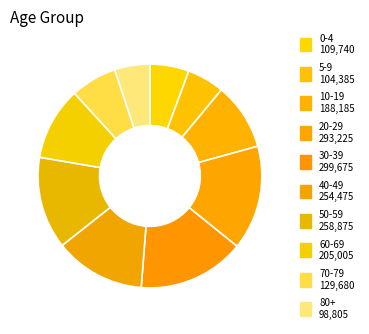

How many segments does this pie chart have?

10